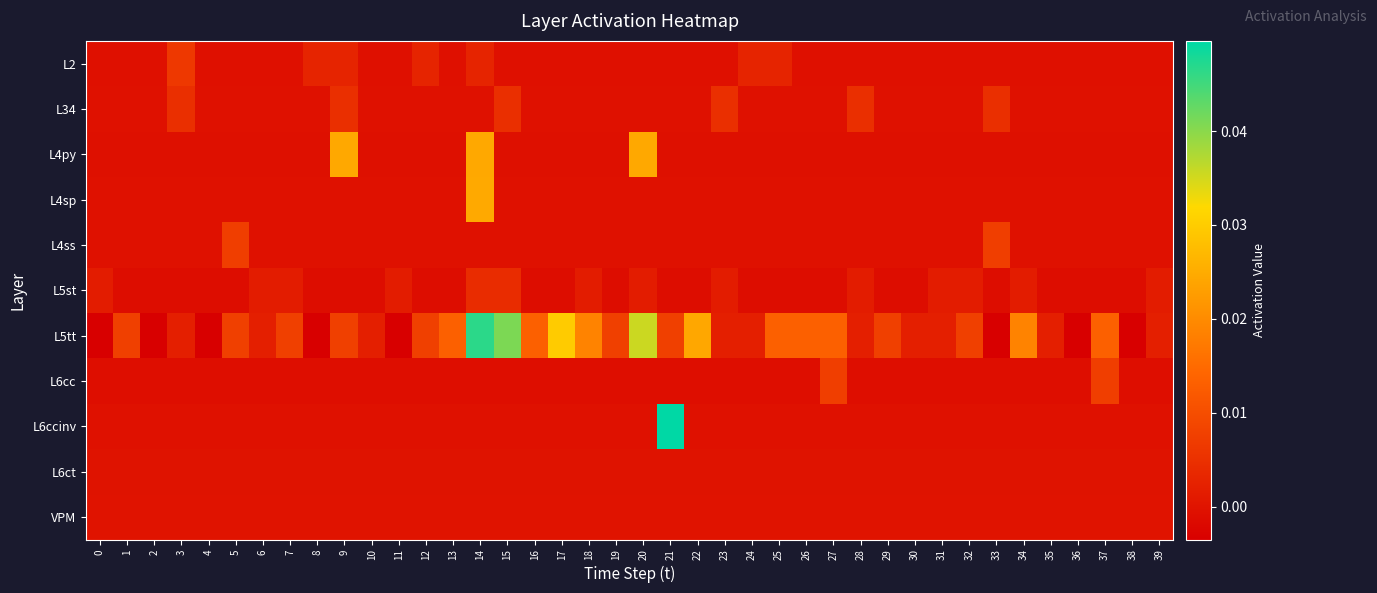

Which series has the largest total across all categories?

L5tt